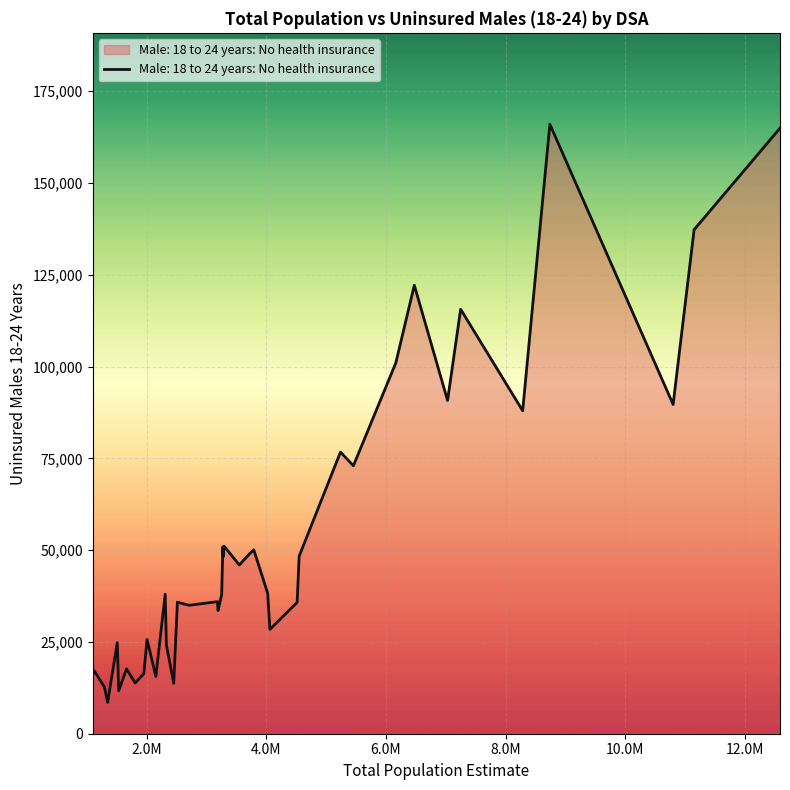

What is the minimum value shown in the chart?

8531